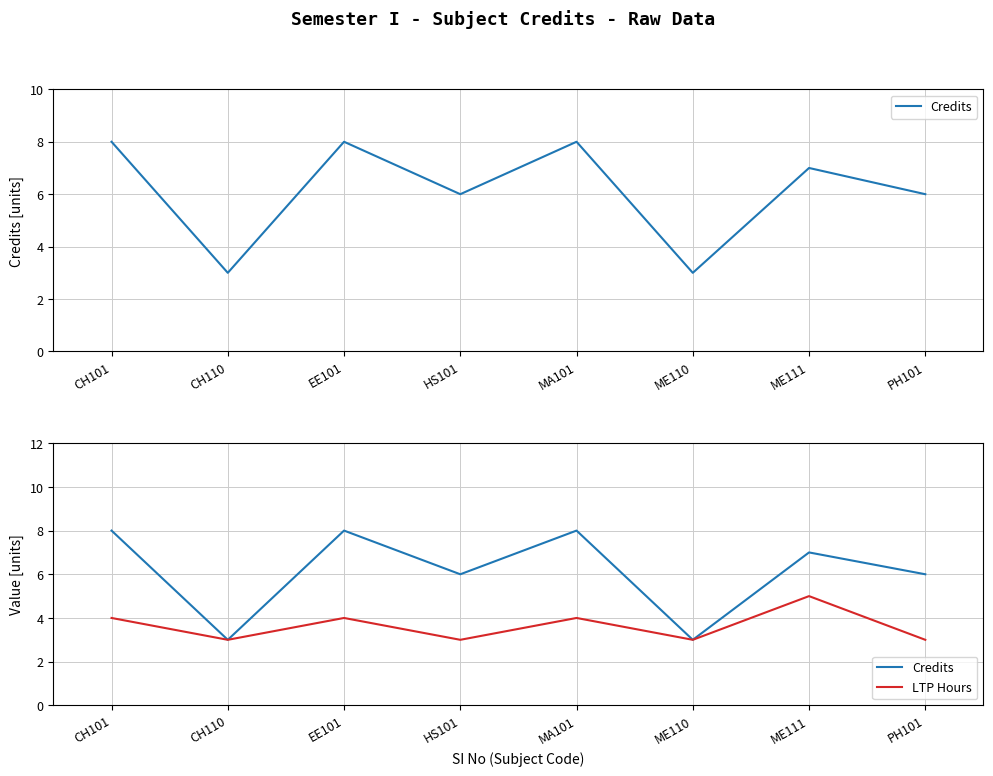

Rank the series at ME111 from lowest to highest value.

LTP Hours, Credits